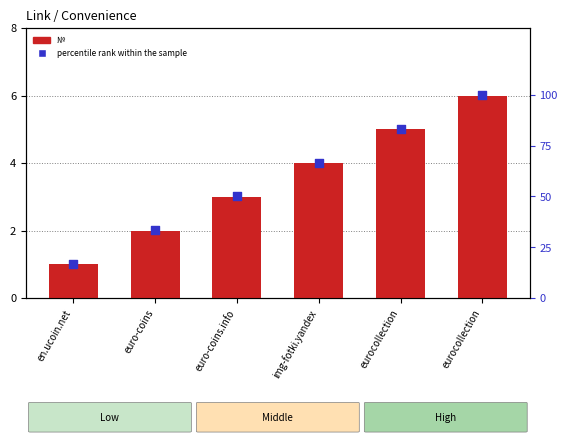

At which category is the sum across all series the highest?

eurocollection